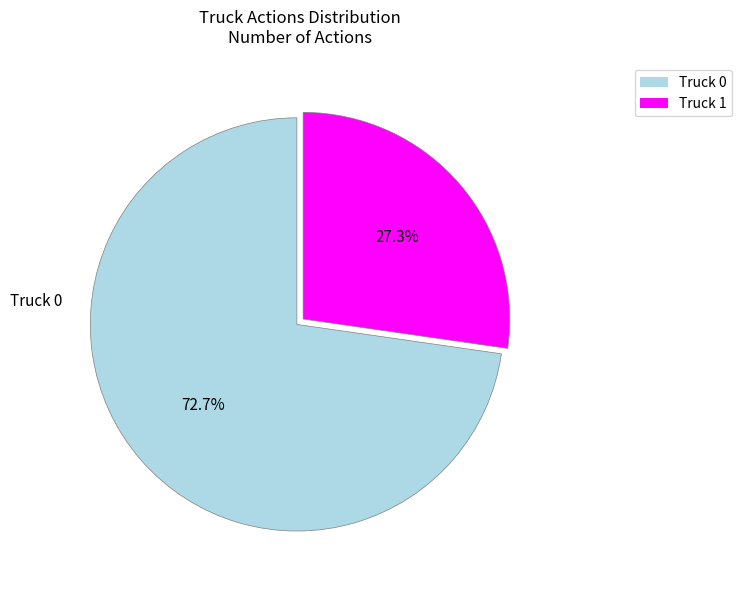

Rank the categories by value from highest to lowest.

Truck 0, Truck 1